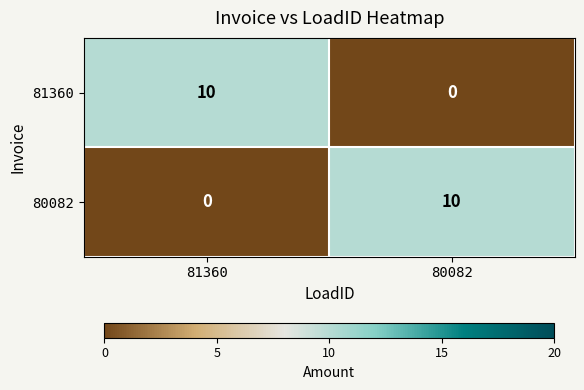

What is the average value of the 81360 series?

5